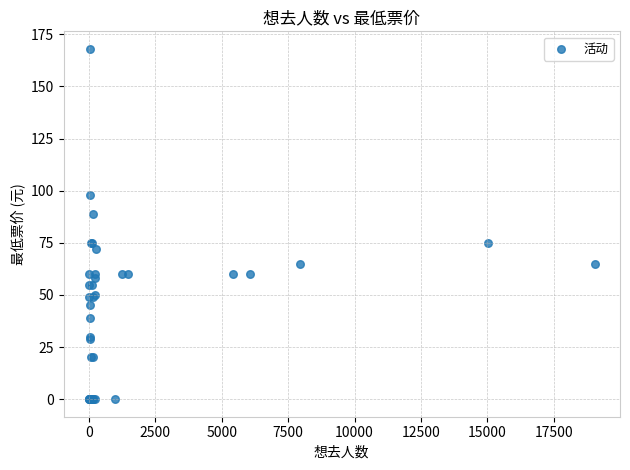

What Y value in the scatter plot is closest to 84?

89